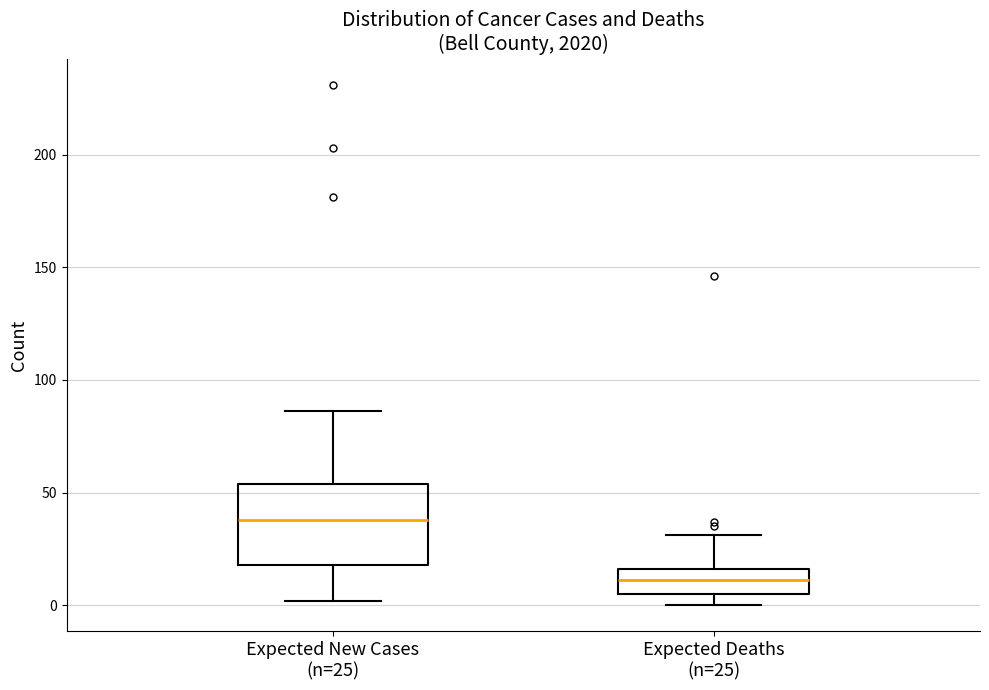

Reading left to right, read every box against the y-axis: the position of its median line, the range the box covers, and the ends of its whiskers. The values are not printed on the chart, so give them approximately, as read against the axis.

Expected New Cases (n=25): median 40, box 20 to 55, whiskers 0 to 85
Expected Deaths (n=25): median 10, box 5 to 15, whiskers 0 to 30